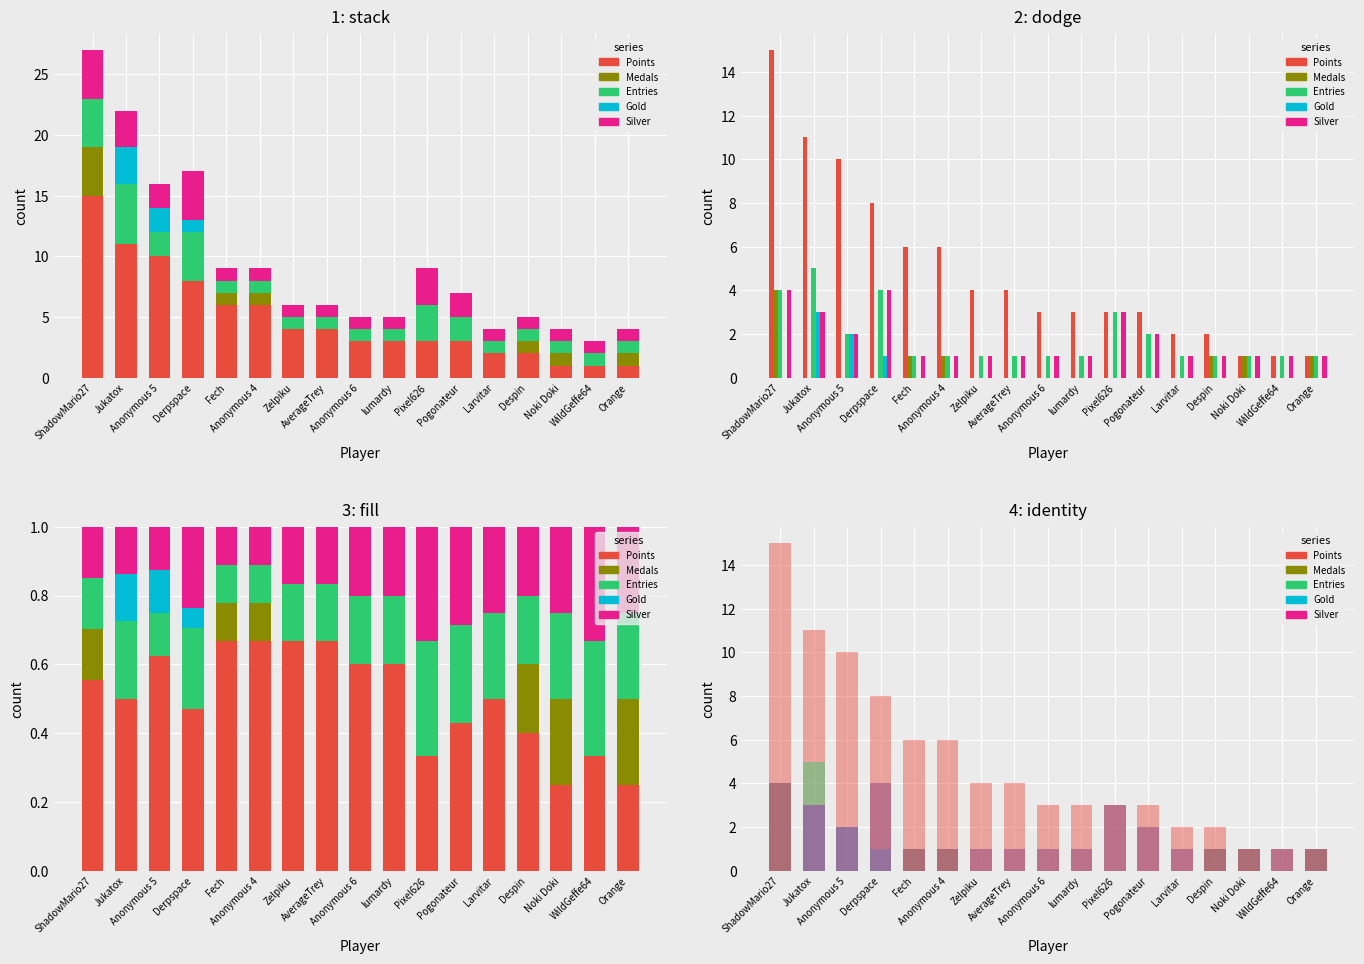

Count the number of categories in the chart.

17